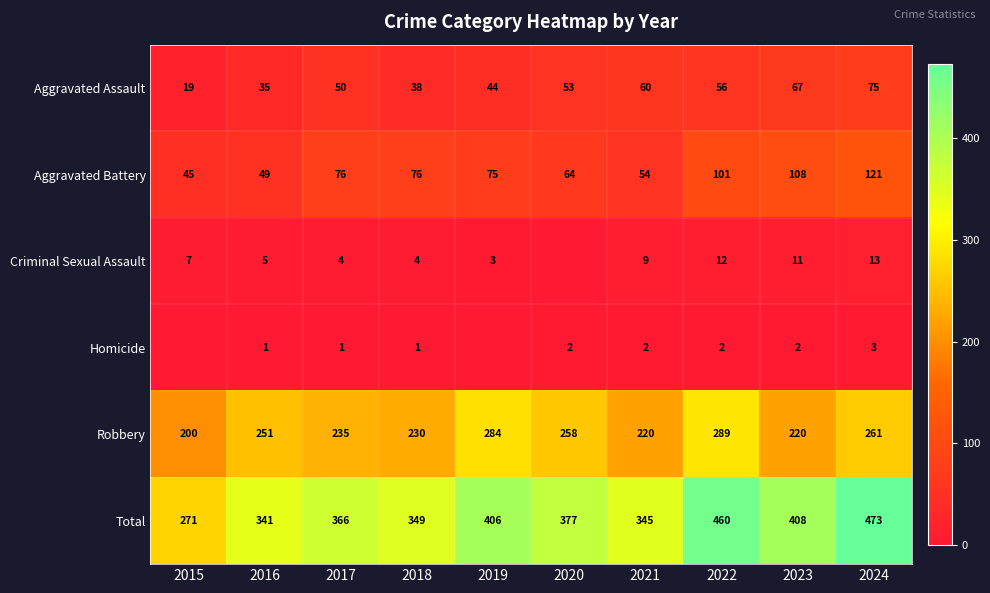

What is the difference between the highest and lowest values at 2017?

365